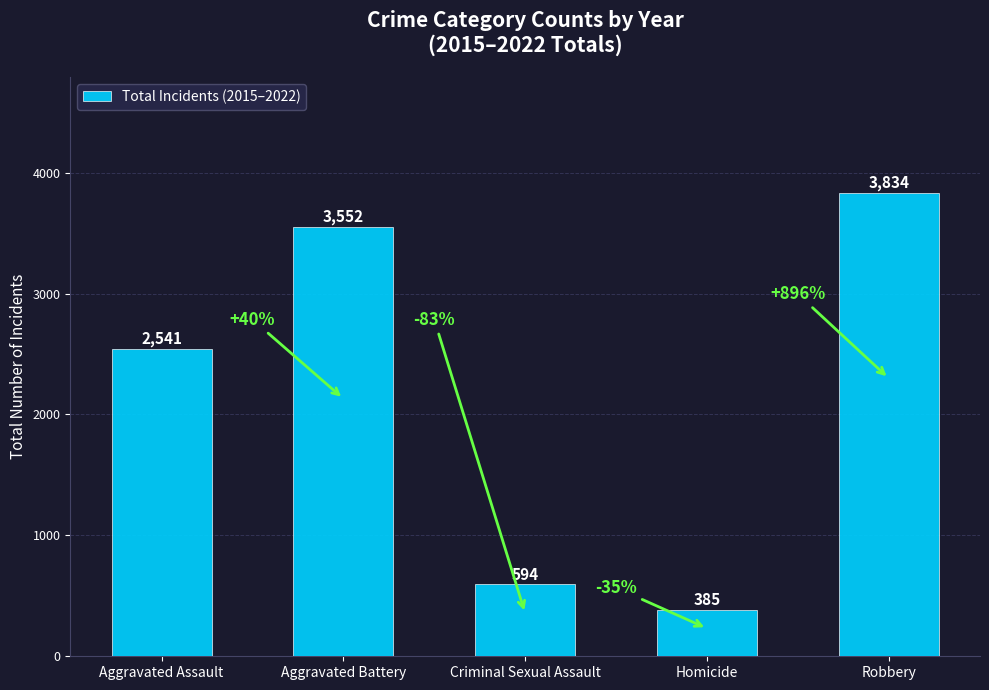

The chart shows a value of 1019 at Criminal Sexual Assault. True or false?

False